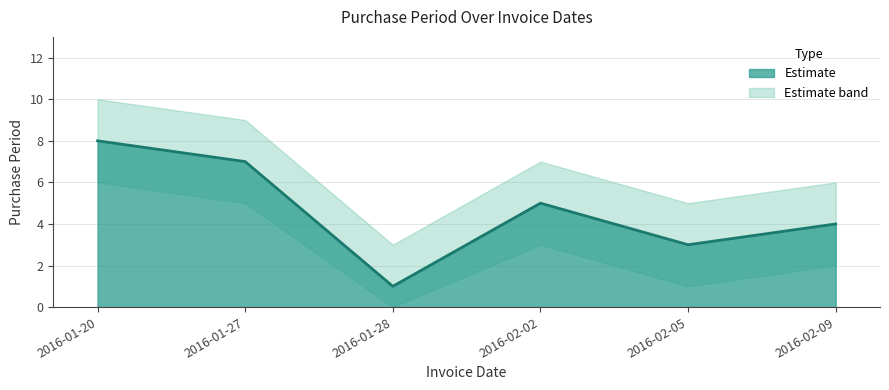

At which label is the value closest to 4?

2016-02-09